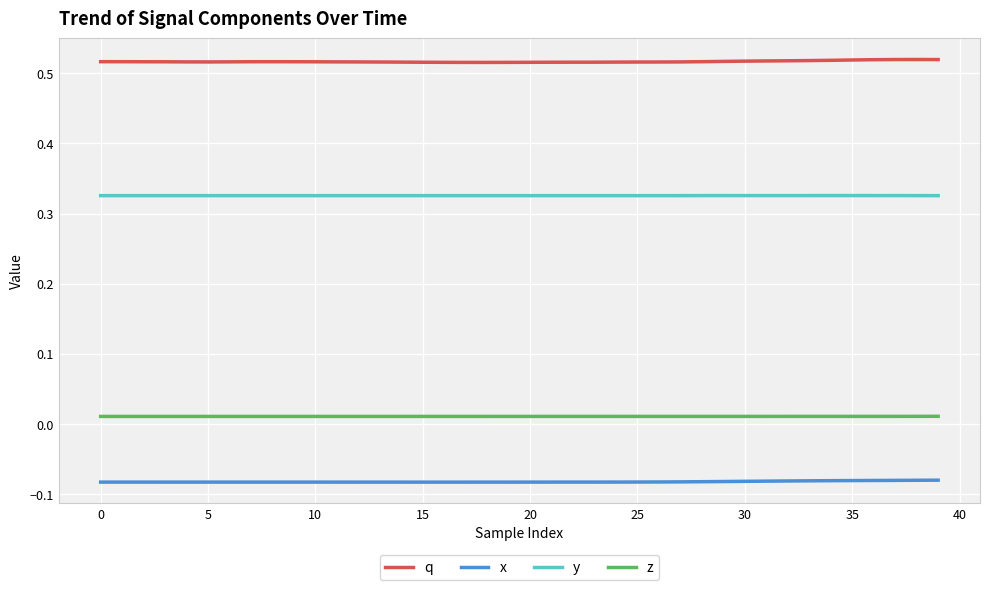

Rank the series by their average value, from lowest to highest.

x, z, y, q